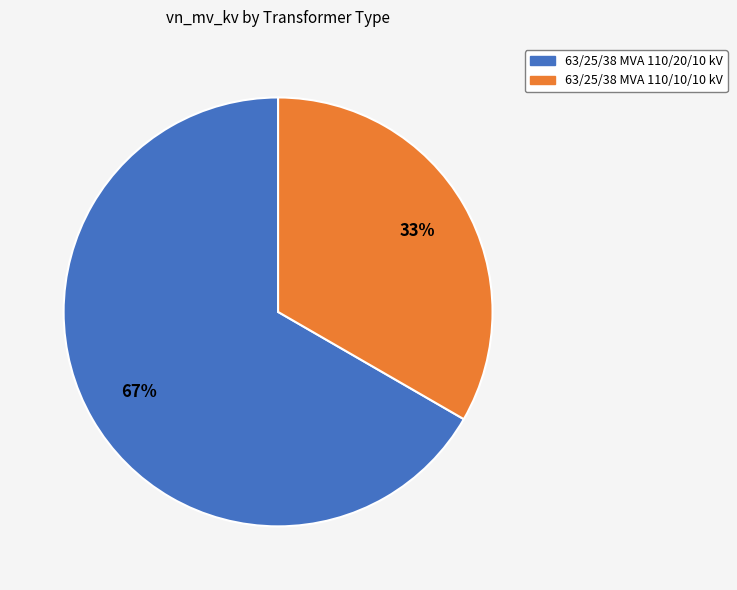

How many slices are in this pie chart?

2